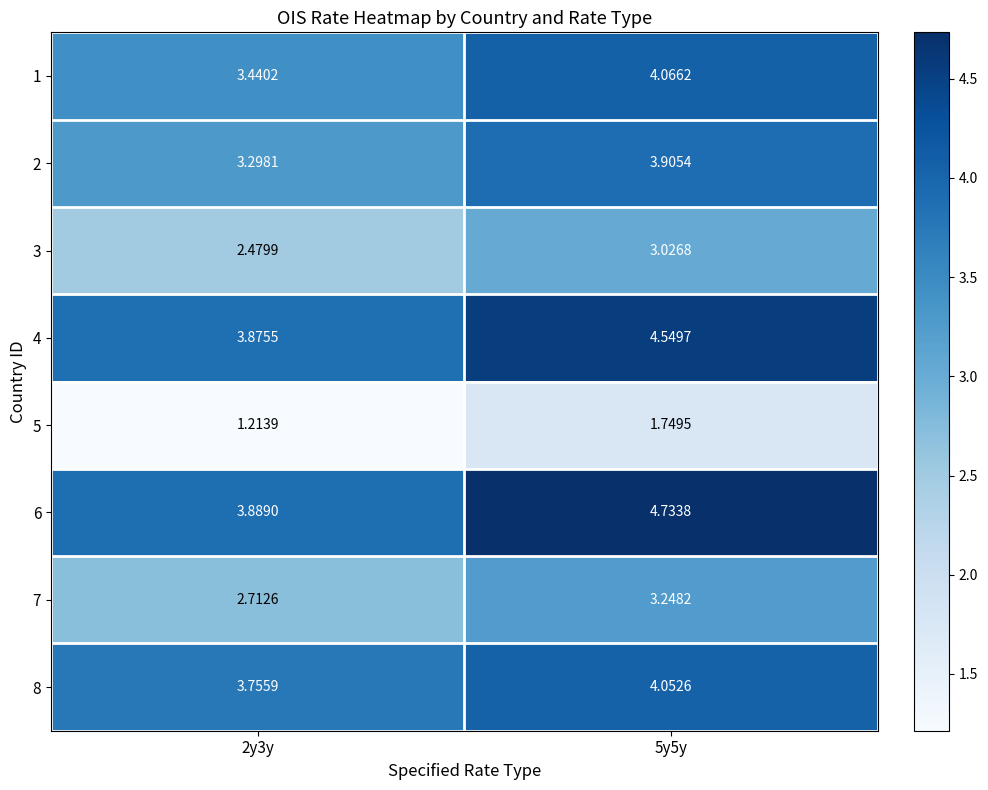

Is the value of 8 at 5y5y greater than the value of 1 at 5y5y?

No